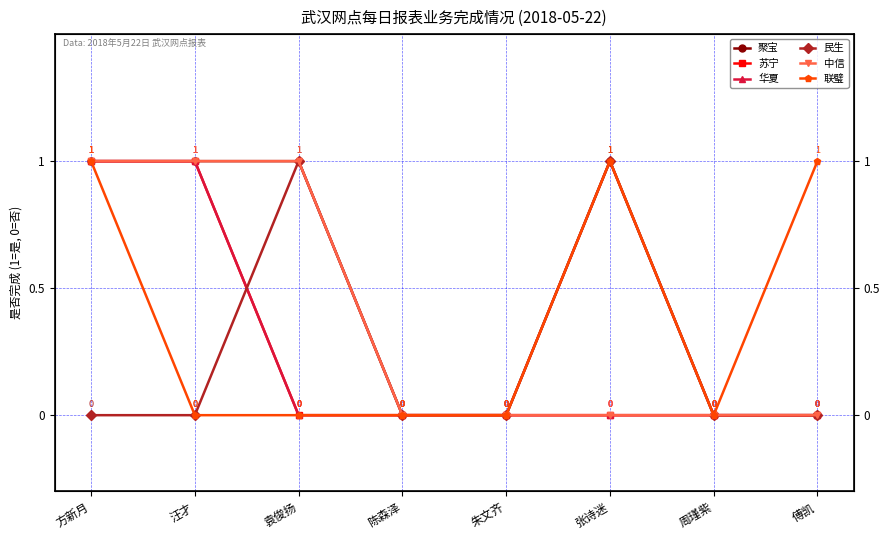

True or false: 民生 has a value of 2 at 张诗迷.

False